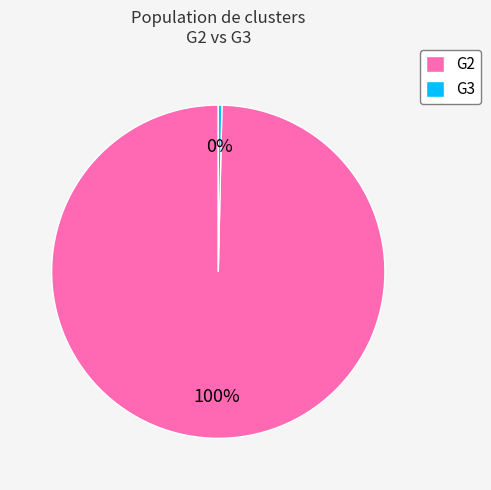

Do G2 and G3 together represent more than half of the pie?

Yes